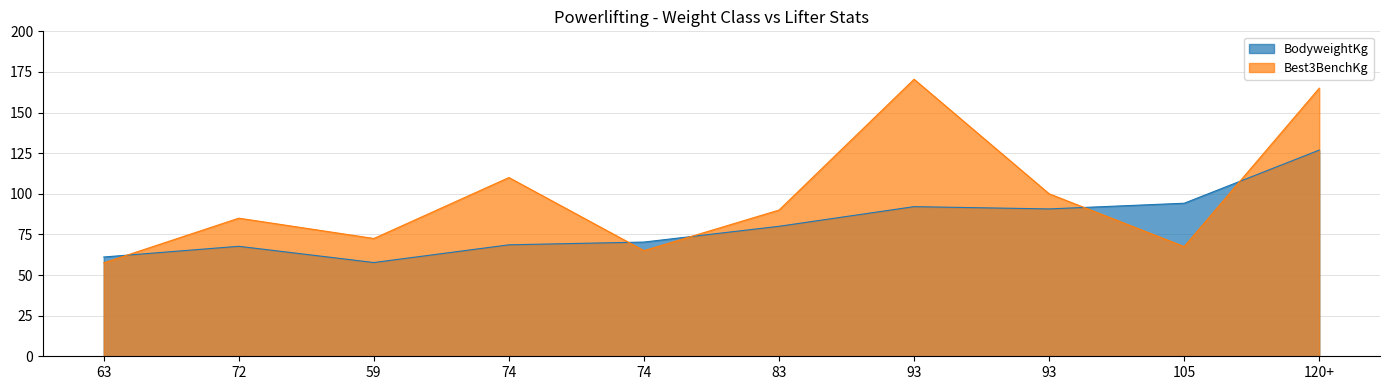

Which series has the largest total across all categories?

Best3BenchKg